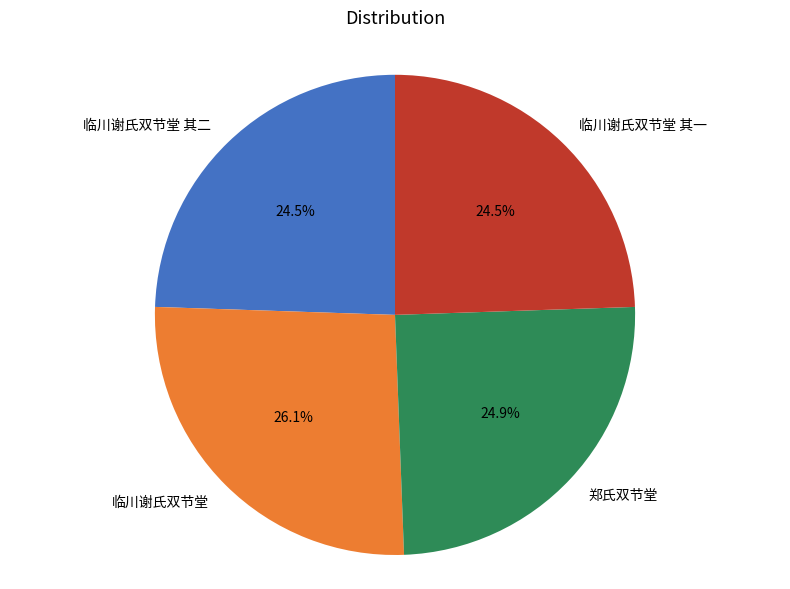

What percentage is NOT represented by 临川谢氏双节堂 其二?

75.5%